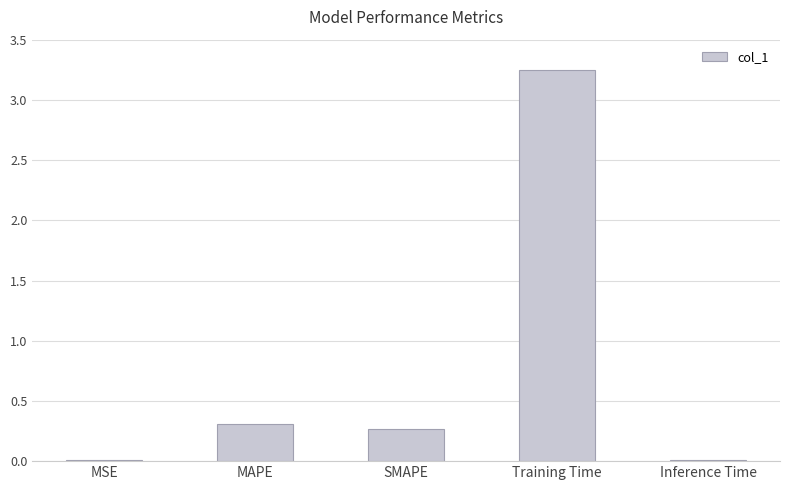

What is the change in value from SMAPE to Inference Time?

-0.3